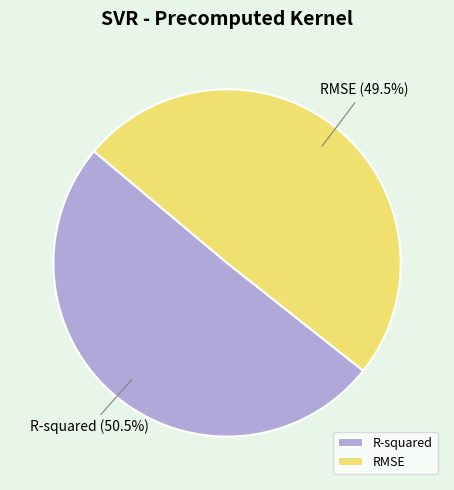

What is the total percentage of RMSE and R-squared?

100.0%